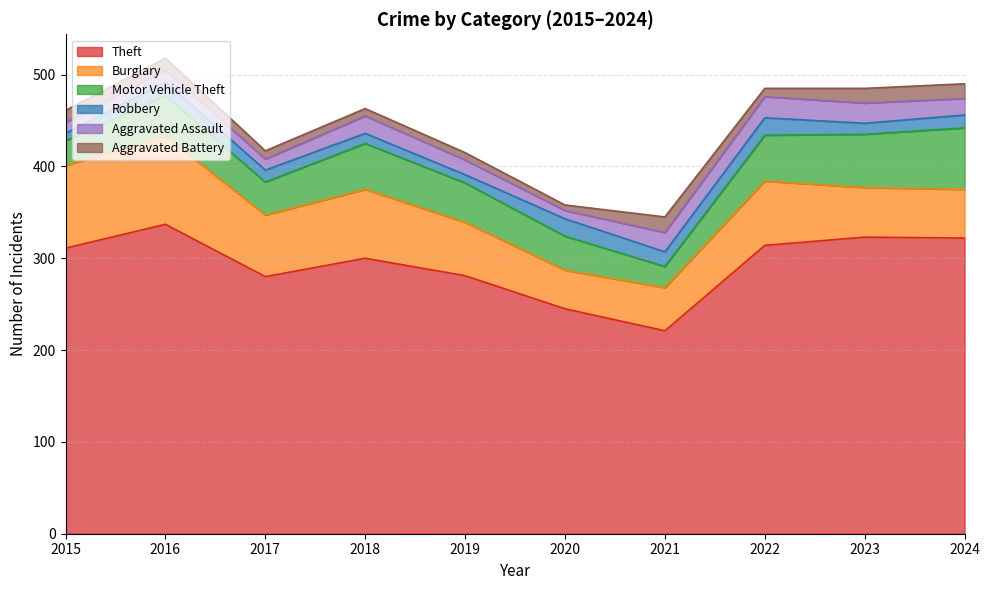

Reading left to right, transcribe all the data shown in this chart.

Theft: 2015=311	2016=337	2017=280	2018=300	2019=281	2020=245	2021=221	2022=314	2023=323	2024=322
Burglary: 2015=90	2016=96	2017=67	2018=75	2019=58	2020=42	2021=47	2022=70	2023=54	2024=53
Motor Vehicle Theft: 2015=27	2016=44	2017=36	2018=50	2019=43	2020=37	2021=23	2022=50	2023=58	2024=67
Robbery: 2015=8	2016=15	2017=13	2018=11	2019=9	2020=19	2021=16	2022=19	2023=12	2024=14
Aggravated Assault: 2015=12	2016=13	2017=12	2018=19	2019=16	2020=9	2021=21	2022=23	2023=22	2024=18
Aggravated Battery: 2015=13	2016=13	2017=9	2018=8	2019=8	2020=6	2021=17	2022=9	2023=16	2024=16